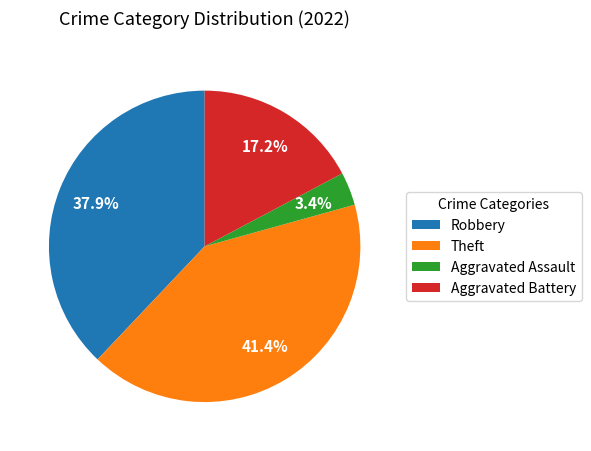

True or false: Aggravated Battery accounts for 11% of the total.

False